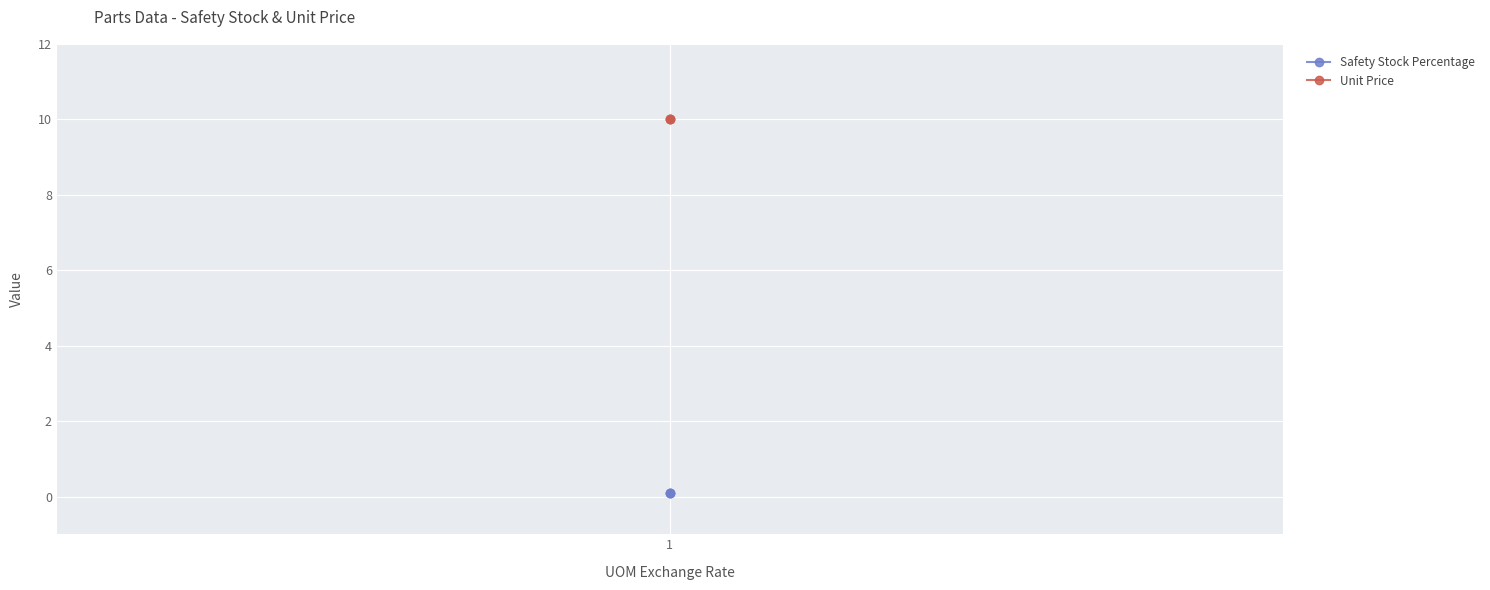

Rank the series by their maximum value, from lowest to highest.

Safety Stock Percentage, Unit Price